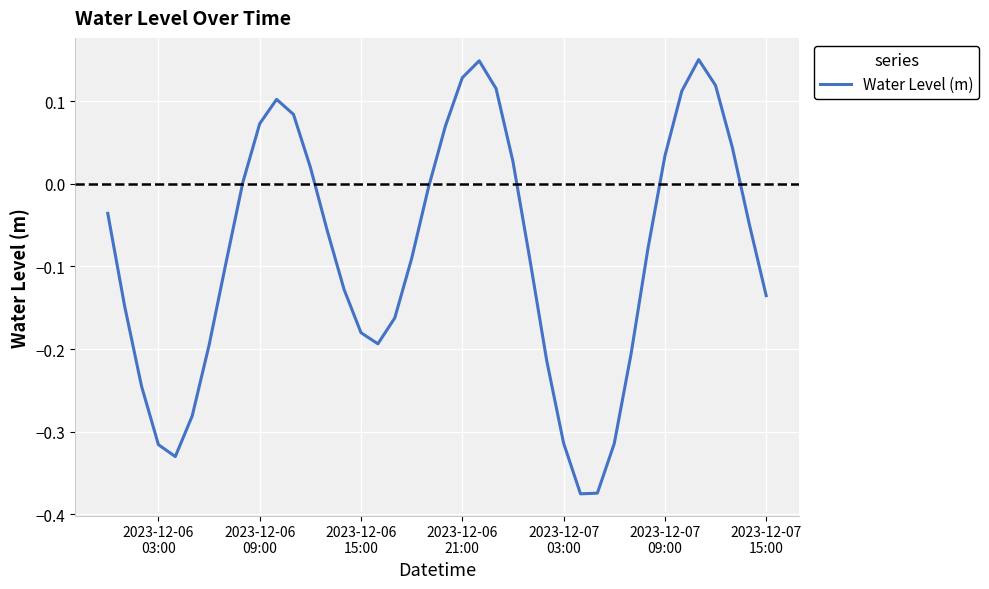

What is the difference between the maximum and minimum values?

0.5